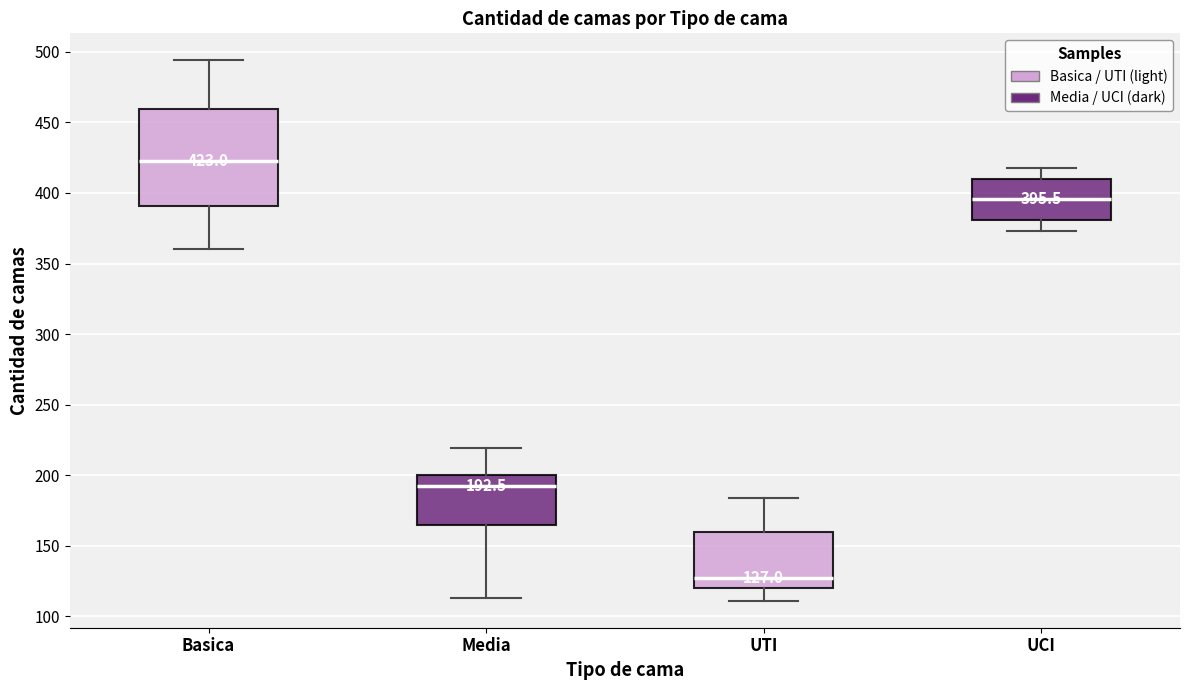

Which box has the highest median line?

Basica